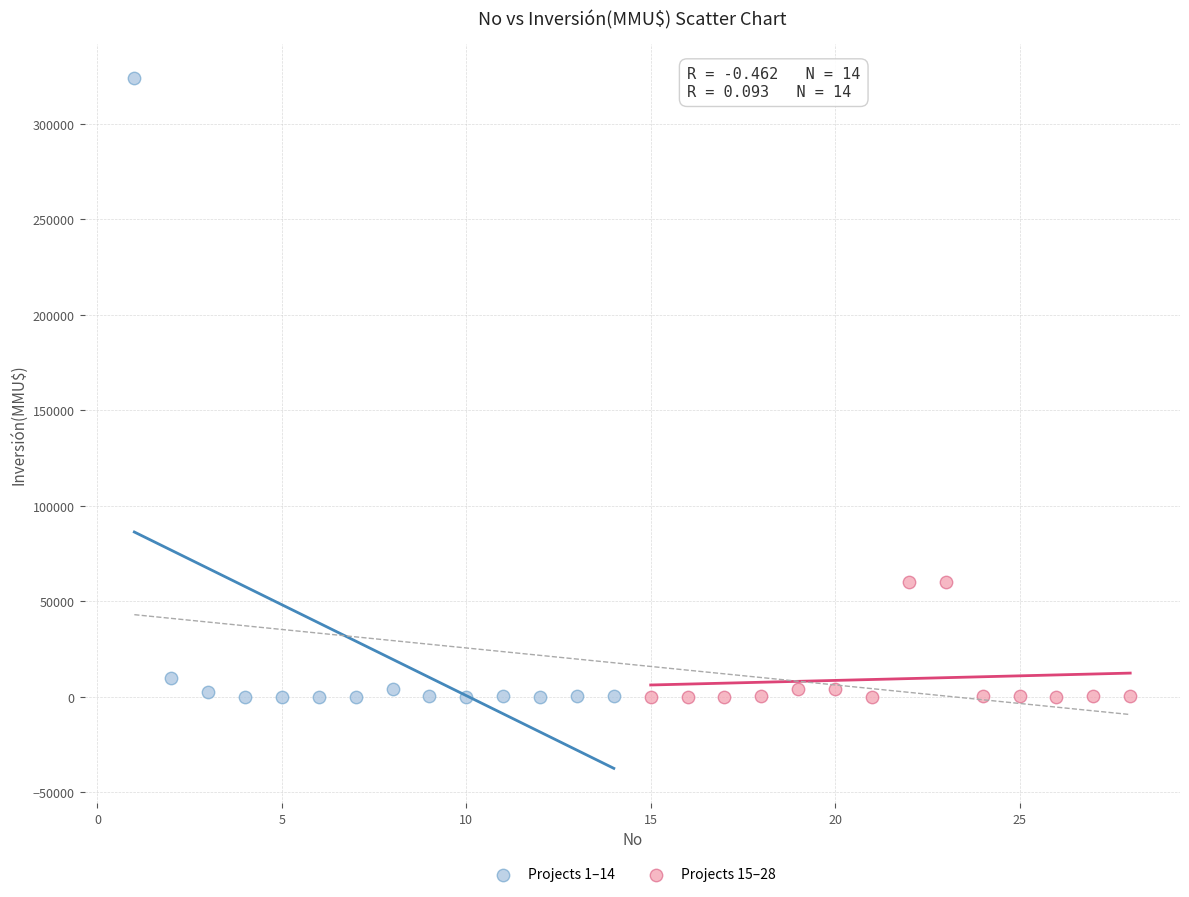

What are all the series names shown in the legend?

Projects 1–14, Projects 15–28